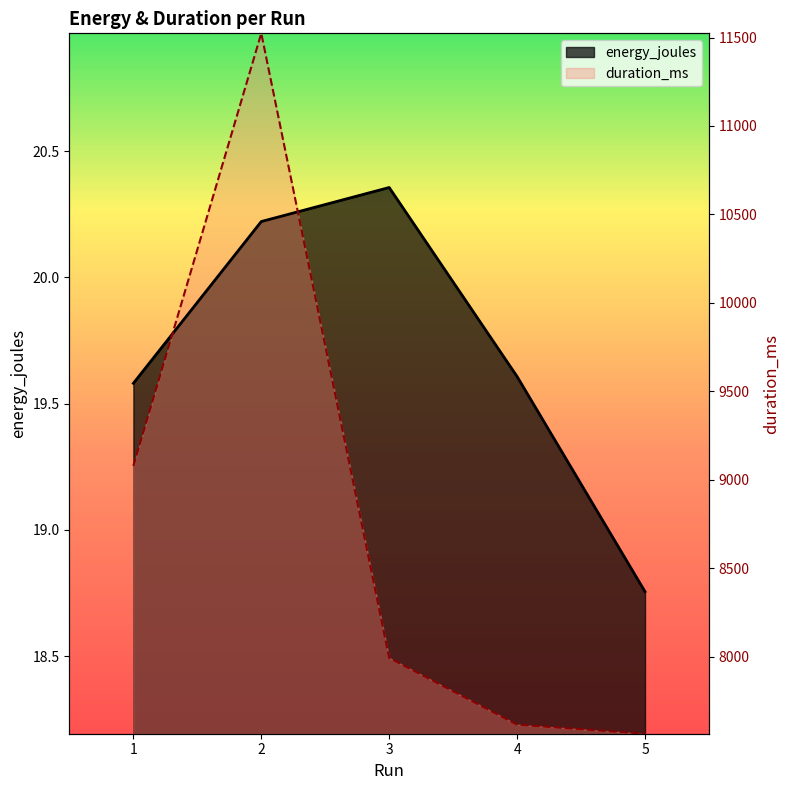

True or false: duration_ms and energy_joules cross at least once.

True